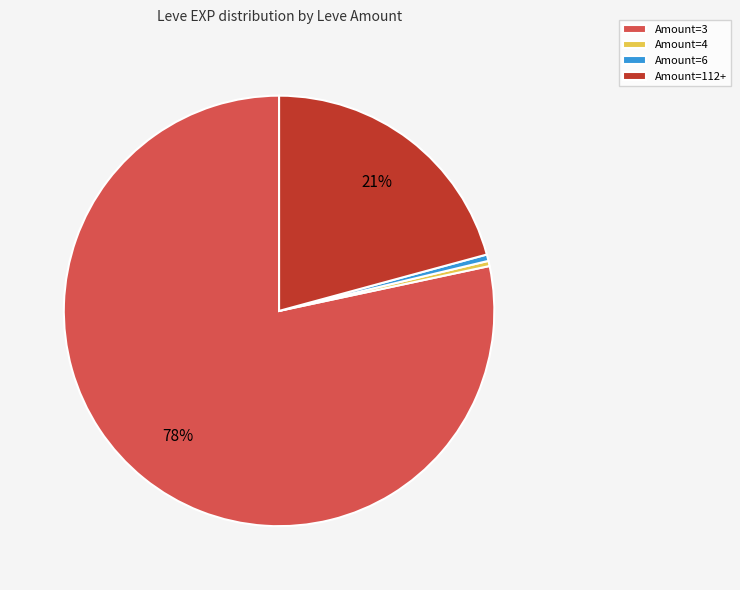

To the nearest percent, what is the combined percentage of Amount=112+ and Amount=4?

21%